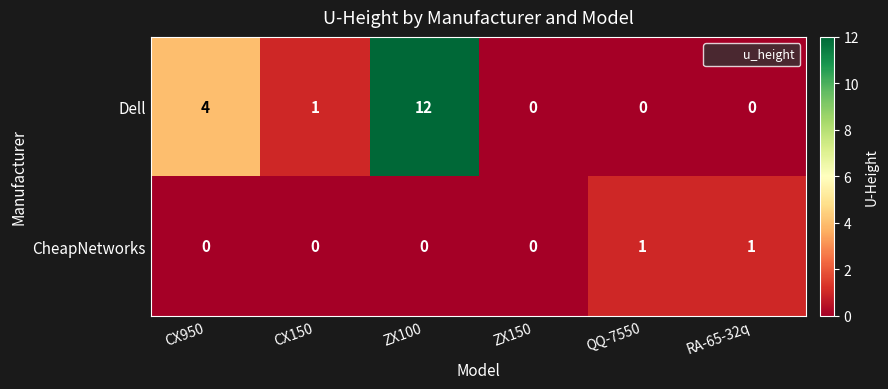

Reading left to right, transcribe all the data shown in this chart.

Dell: 4	1	12	0	0	0
CheapNetworks: 0	0	0	0	1	1